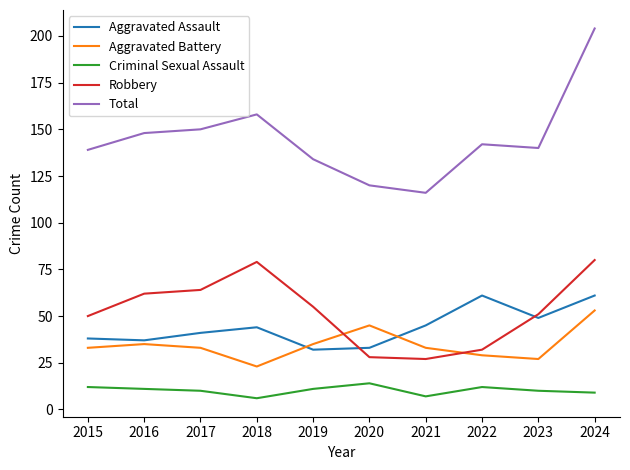

True or false: Criminal Sexual Assault and Aggravated Assault cross at least once.

False